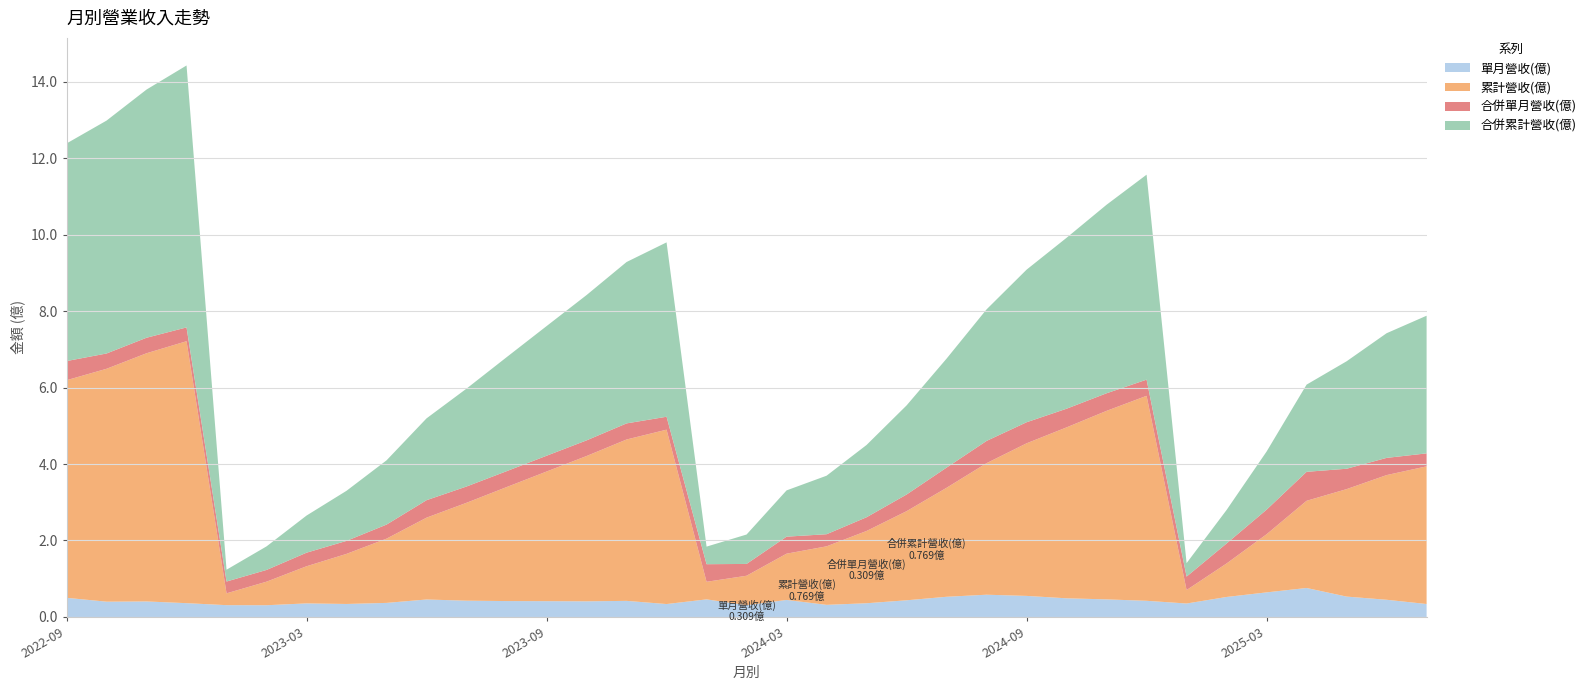

Reading left to right, transcribe all the data shown in this chart.

單月營收(億): 2022-09=0.5	2022-10=0.4	2022-11=0.4	2022-12=0.4	2023-01=0.3	2023-02=0.3	2023-03=0.4	2023-04=0.3	2023-05=0.4	2023-06=0.5	2023-07=0.4	2023-08=0.4	2023-09=0.4	2023-10=0.4	2023-11=0.4	2023-12=0.3	2024-01=0.5	2024-02=0.3	2024-03=0.4	2024-04=0.3	2024-05=0.4	2024-06=0.4	2024-07=0.5	2024-08=0.6	2024-09=0.6	2024-10=0.5	2024-11=0.5	2024-12=0.4	2025-01=0.4	2025-02=0.5	2025-03=0.6	2025-04=0.8	2025-05=0.5	2025-06=0.5	2025-07=0.3
累計營收(億): 2022-09=5.7	2022-10=6.1	2022-11=6.5	2022-12=6.8	2023-01=0.3	2023-02=0.6	2023-03=1.0	2023-04=1.3	2023-05=1.7	2023-06=2.1	2023-07=2.6	2023-08=3.0	2023-09=3.4	2023-10=3.8	2023-11=4.2	2023-12=4.6	2024-01=0.5	2024-02=0.8	2024-03=1.2	2024-04=1.5	2024-05=1.9	2024-06=2.3	2024-07=2.9	2024-08=3.4	2024-09=4.0	2024-10=4.5	2024-11=4.9	2024-12=5.4	2025-01=0.4	2025-02=0.9	2025-03=1.5	2025-04=2.3	2025-05=2.8	2025-06=3.3	2025-07=3.6
合併單月營收(億): 2022-09=0.5	2022-10=0.4	2022-11=0.4	2022-12=0.4	2023-01=0.3	2023-02=0.3	2023-03=0.4	2023-04=0.3	2023-05=0.4	2023-06=0.5	2023-07=0.4	2023-08=0.4	2023-09=0.4	2023-10=0.4	2023-11=0.4	2023-12=0.3	2024-01=0.5	2024-02=0.3	2024-03=0.4	2024-04=0.3	2024-05=0.4	2024-06=0.4	2024-07=0.5	2024-08=0.6	2024-09=0.6	2024-10=0.5	2024-11=0.5	2024-12=0.4	2025-01=0.4	2025-02=0.5	2025-03=0.6	2025-04=0.8	2025-05=0.5	2025-06=0.5	2025-07=0.3
合併累計營收(億): 2022-09=5.7	2022-10=6.1	2022-11=6.5	2022-12=6.8	2023-01=0.3	2023-02=0.6	2023-03=1.0	2023-04=1.3	2023-05=1.7	2023-06=2.1	2023-07=2.6	2023-08=3.0	2023-09=3.4	2023-10=3.8	2023-11=4.2	2023-12=4.6	2024-01=0.5	2024-02=0.8	2024-03=1.2	2024-04=1.5	2024-05=1.9	2024-06=2.3	2024-07=2.9	2024-08=3.4	2024-09=4.0	2024-10=4.5	2024-11=4.9	2024-12=5.4	2025-01=0.4	2025-02=0.9	2025-03=1.5	2025-04=2.3	2025-05=2.8	2025-06=3.3	2025-07=3.6